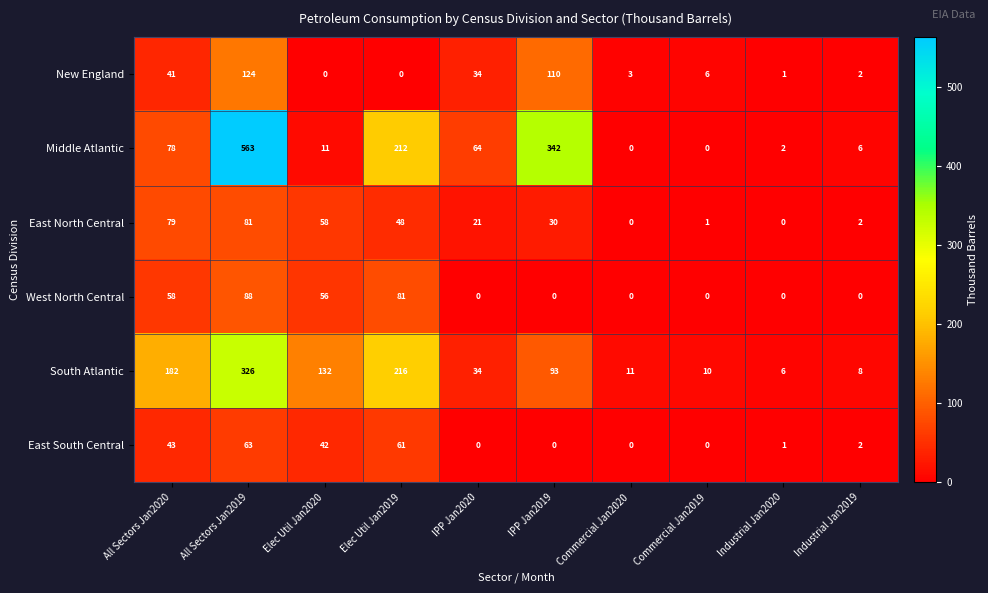

Rank the series by their maximum value, from highest to lowest.

Middle Atlantic, South Atlantic, New England, West North Central, East North Central, East South Central